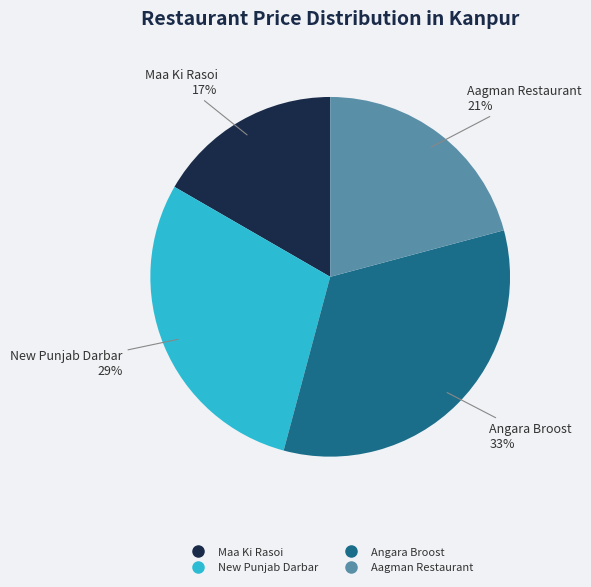

What is the smallest slice in the pie chart?

Maa Ki Rasoi